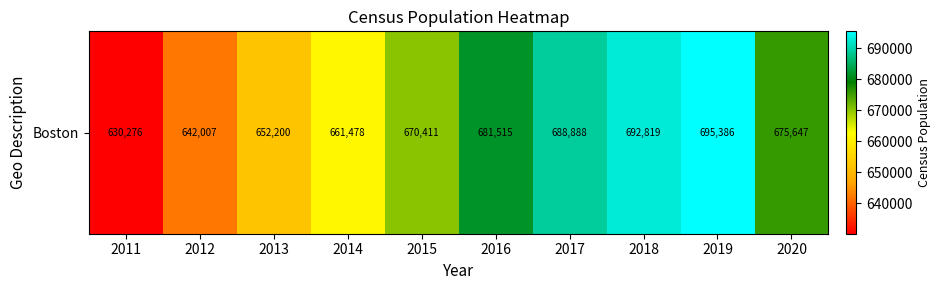

The chart shows a value of 1183673.7 at 2016. True or false?

False